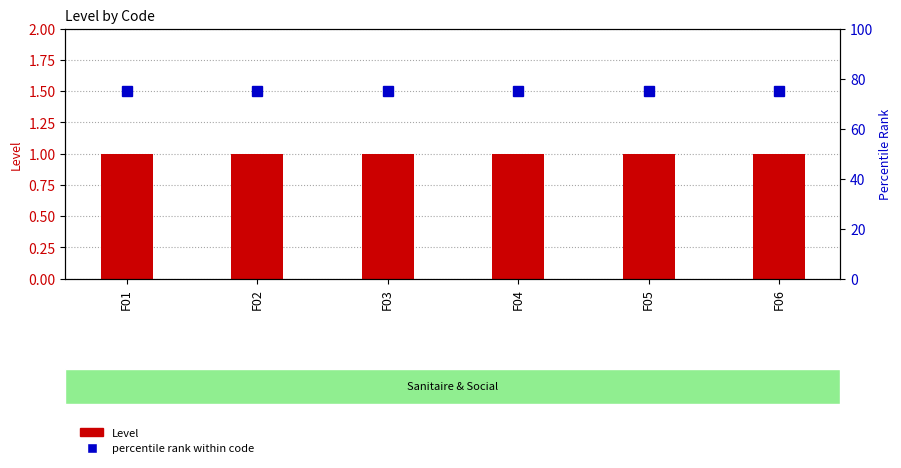

Which category has the highest value in the Level series?

F01